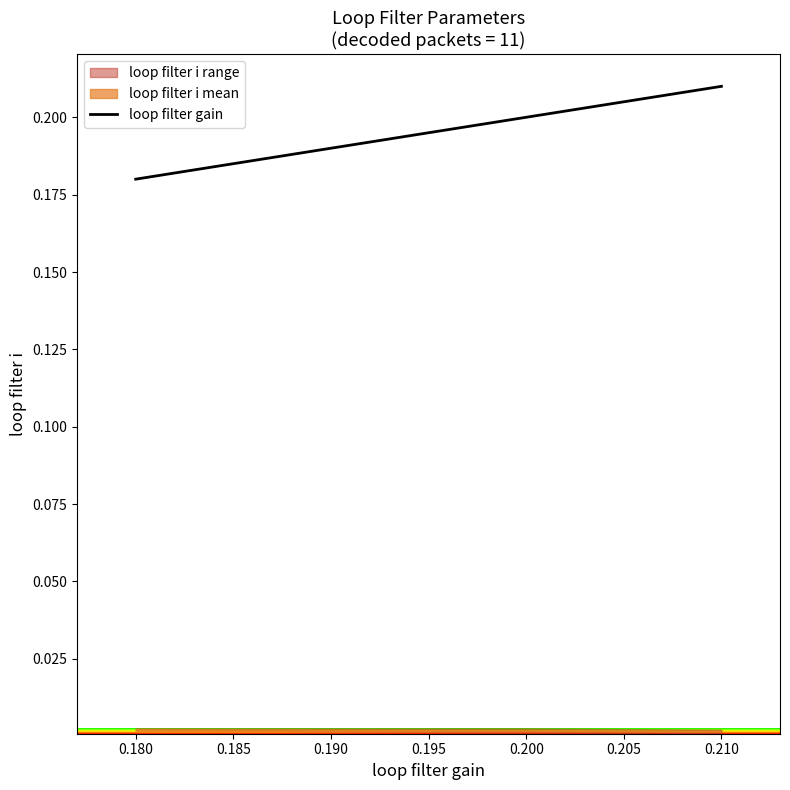

At which label is loop filter gain closest to 0?

0.180